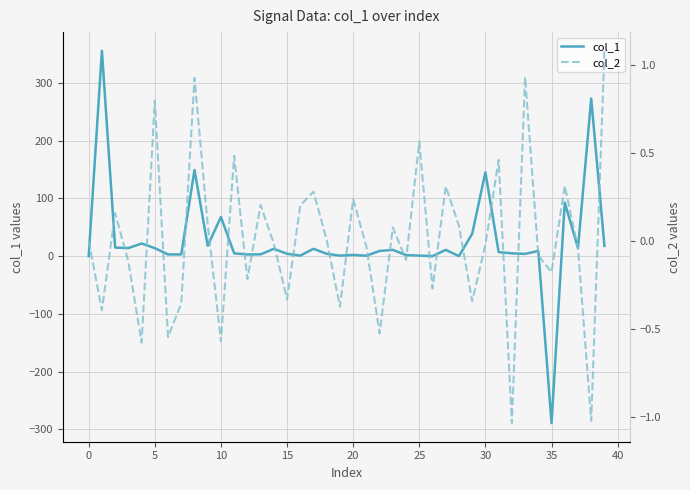

Reading right to left, transcribe all the data shown in this chart.

col_1: 17.7	273.2	14.0	92.9	-289.2	9.1	4.0	5.0	7.0	145.3	38.9	0.1	10.9	0.1	1.0	1.9	10.9	9.1	0.9	2.1	0.9	4.1	12.8	1.0	4.1	12.8	3.2	3.0	4.9	67.9	18.1	149.3	3.0	3.0	13.9	22.0	14.0	14.9	356.0	0.0
col_2: 1.1	-1.0	-0.0	0.3	-0.2	-0.1	0.9	-1.0	0.5	-0.0	-0.3	0.1	0.3	-0.3	0.6	-0.1	0.1	-0.5	-0.0	0.2	-0.4	0.0	0.3	0.2	-0.3	-0.0	0.2	-0.2	0.5	-0.6	0.1	0.9	-0.4	-0.5	0.8	-0.6	-0.1	0.2	-0.4	0.0